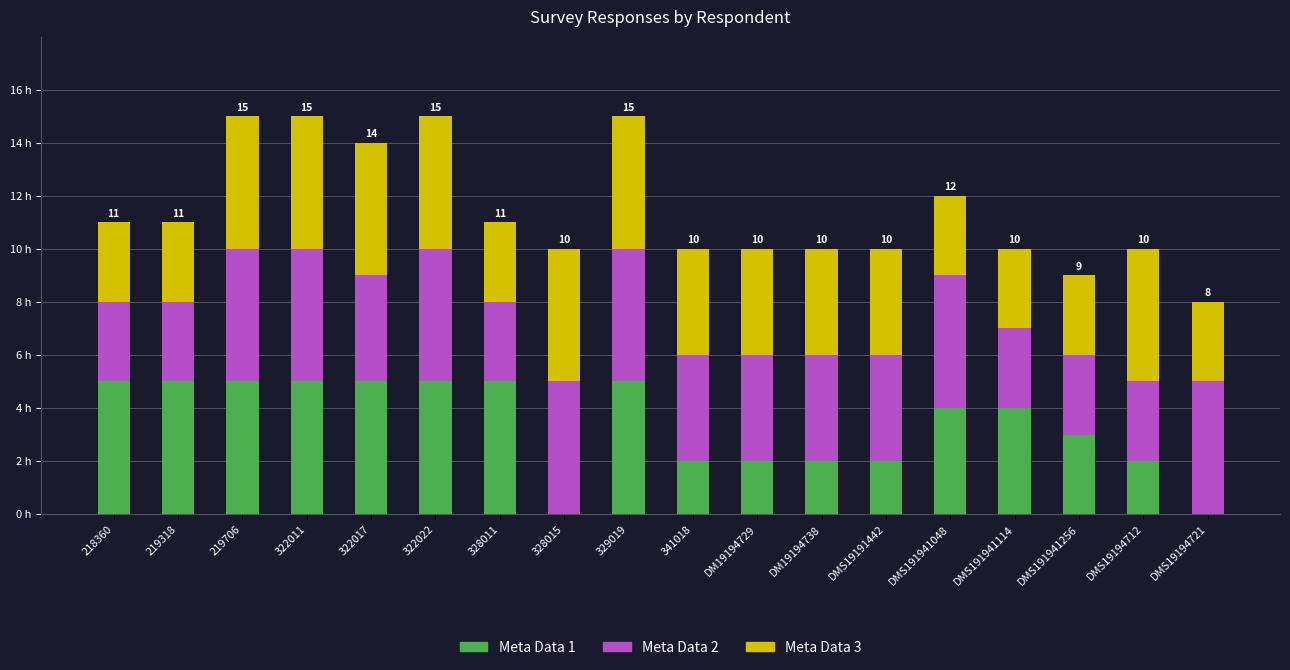

Are the bars horizontal?

No